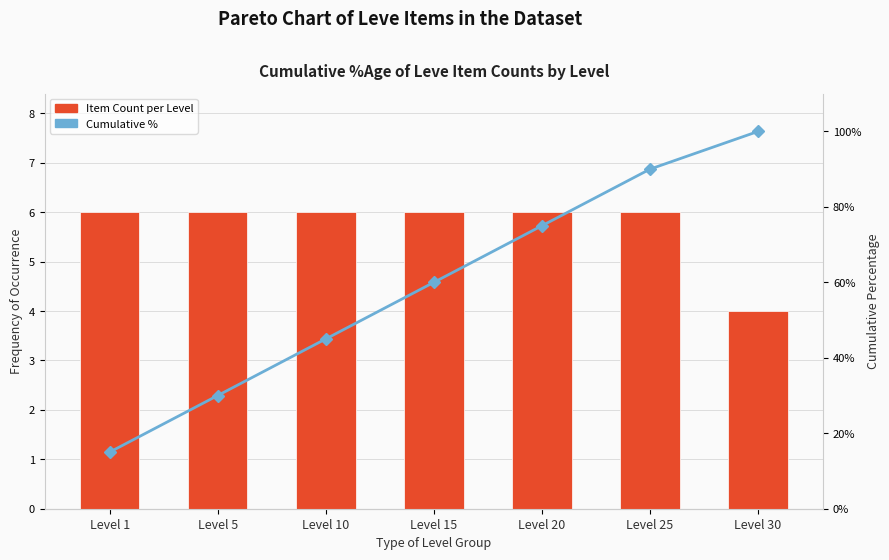

What is the value of the Item Count bar at the 2nd from the left?

6